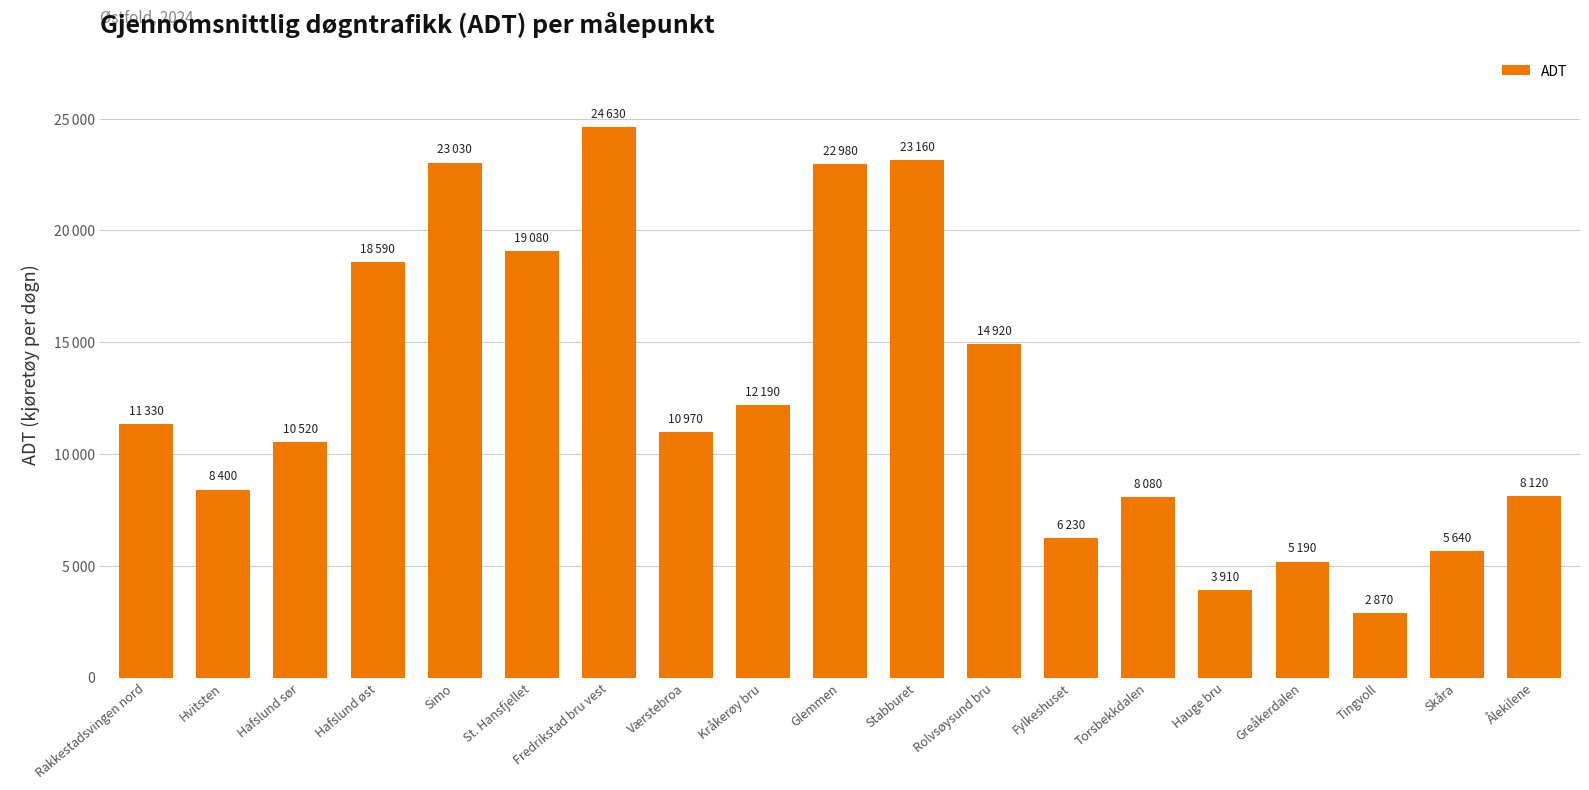

What is the sum of all values?

239840